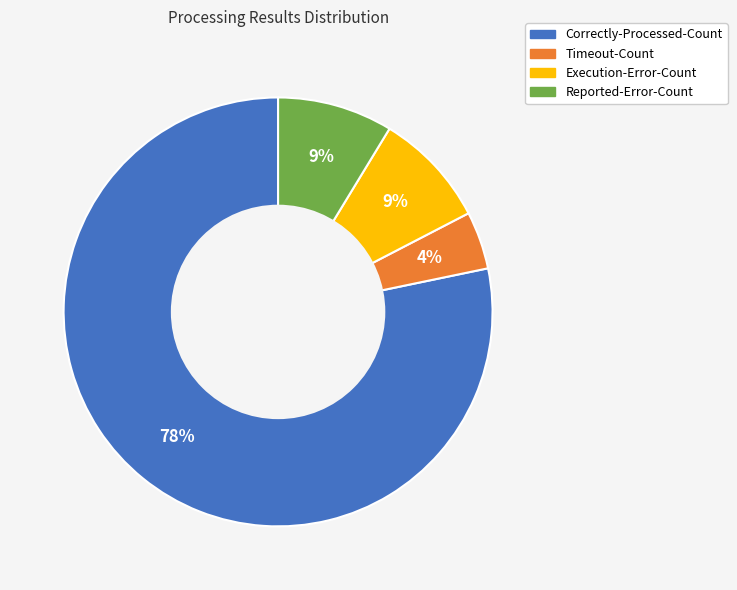

Is it true that Execution-Error-Count is 2% of the pie?

False